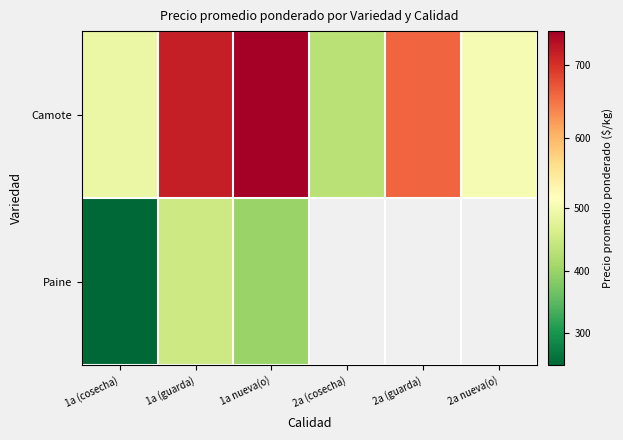

What is the difference between the Camote values at 2a nueva(o) and 1a (guarda)?

212.0